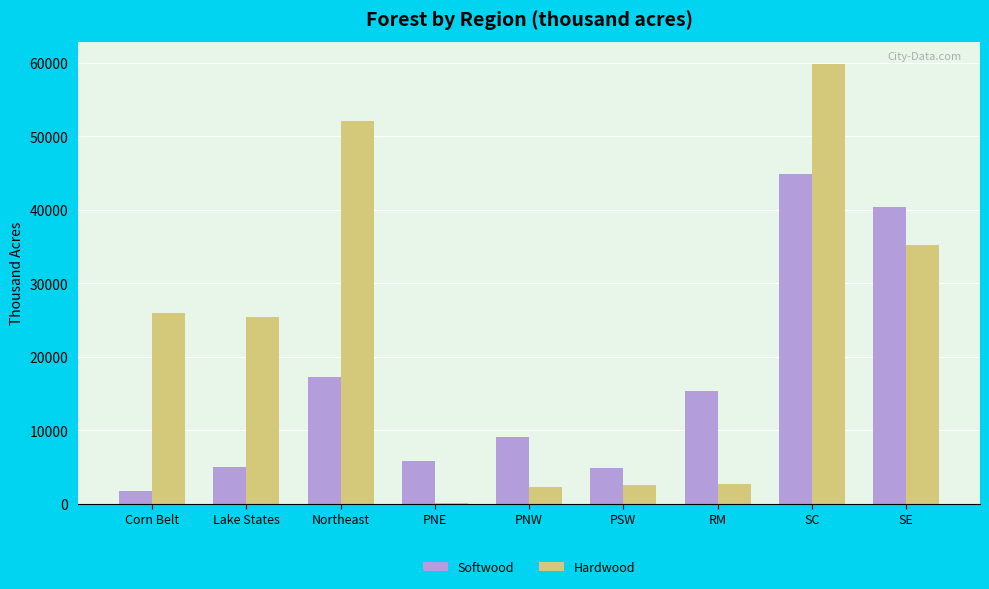

How many groups of bars are there?

9